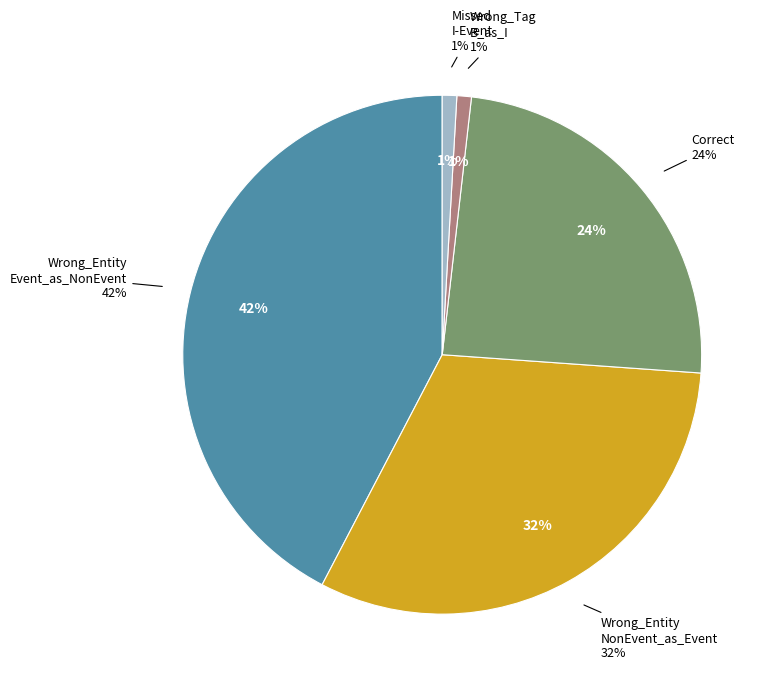

Rank the categories by value from highest to lowest.

Wrong_Entity_Event_as_NonEvent, Wrong_Entity_NonEvent_as_Event, Correct, Wrong_Tag_B_as_I, Missed_I-Event